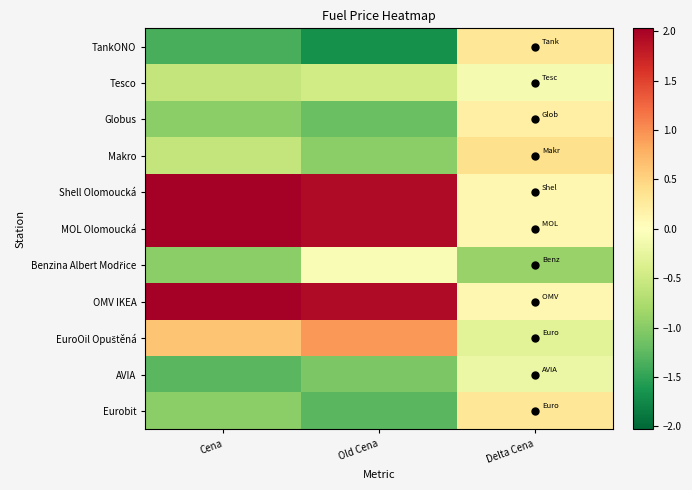

List the series in order of their peak value, lowest first.

AVIA, Tesco, Benzina Albert Modřice, Globus, TankONO, Eurobit, Makro, EuroOil Opuštěná, Shell Olomoucká, MOL Olomoucká, OMV IKEA